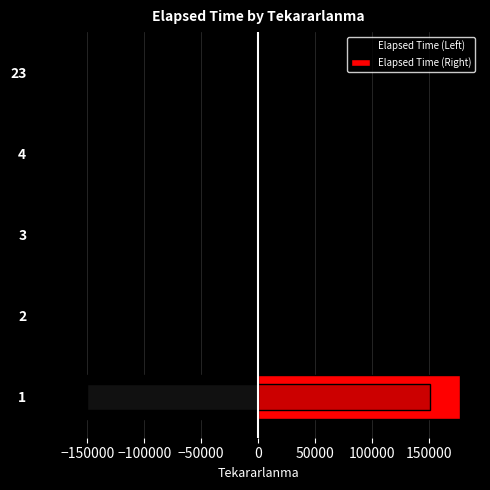

Is the value of Right at 4 greater than the value of Left at 23?

Yes